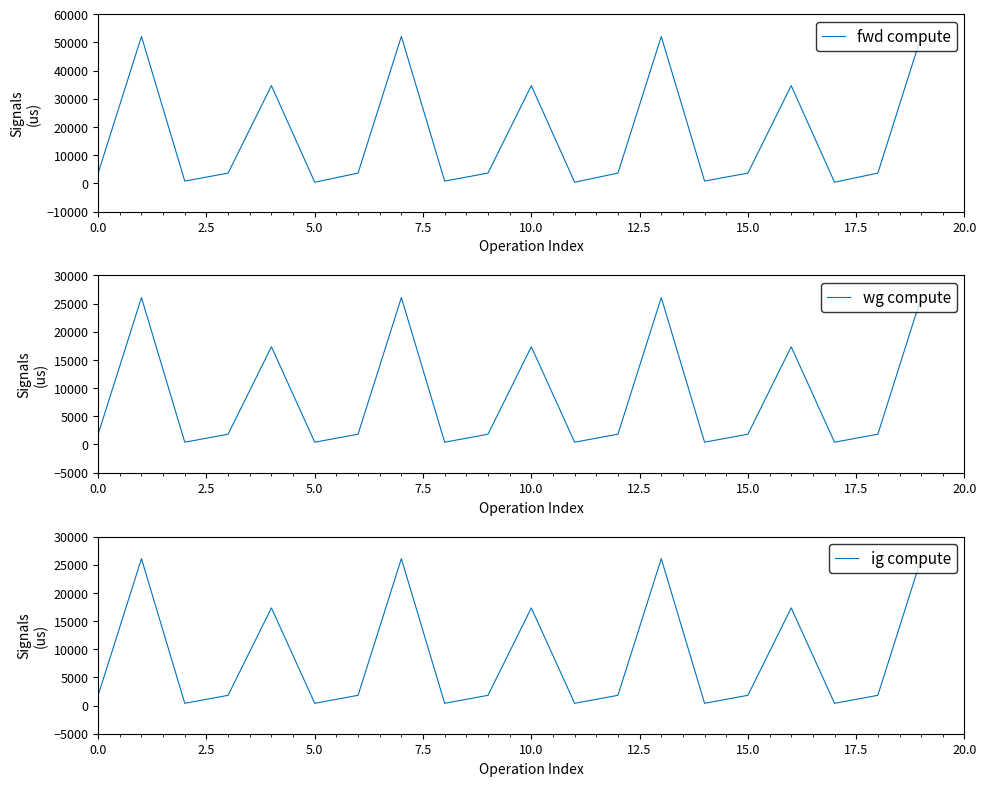

Is it true that ig compute equals 35905.4 at 19?

False